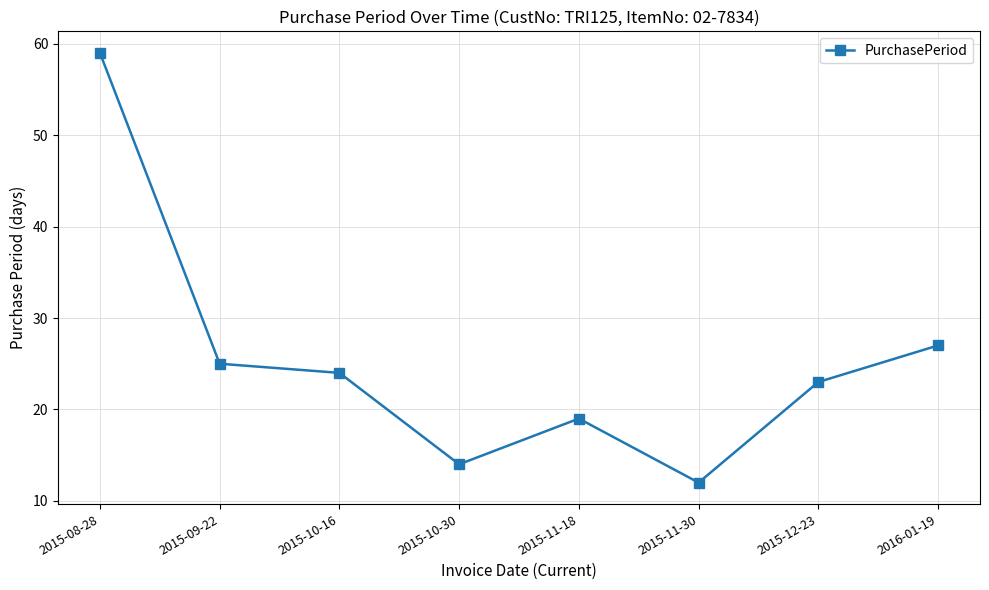

What is the maximum value shown in the chart?

59